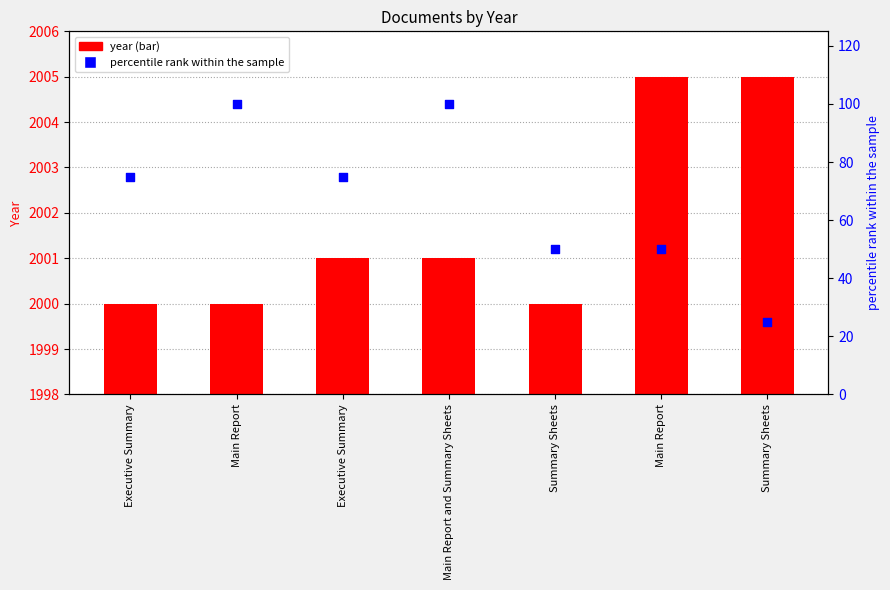

Which series has the largest Y range (max minus min)?

percentile rank within the sample